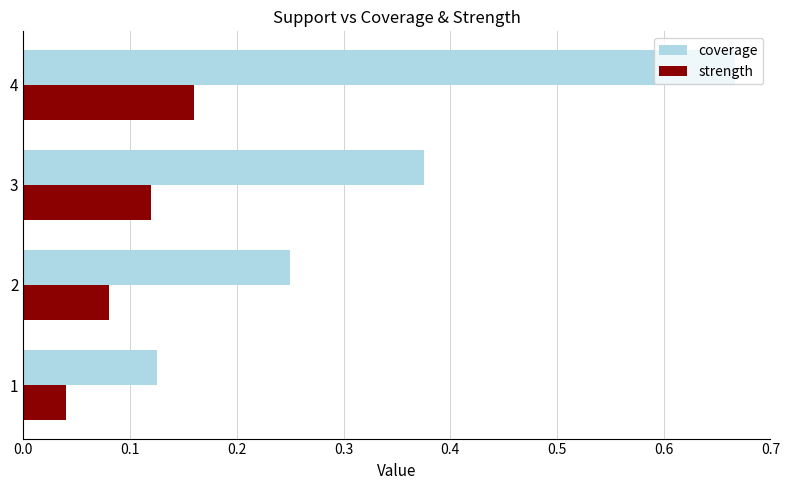

Which series has the largest total across all categories?

coverage